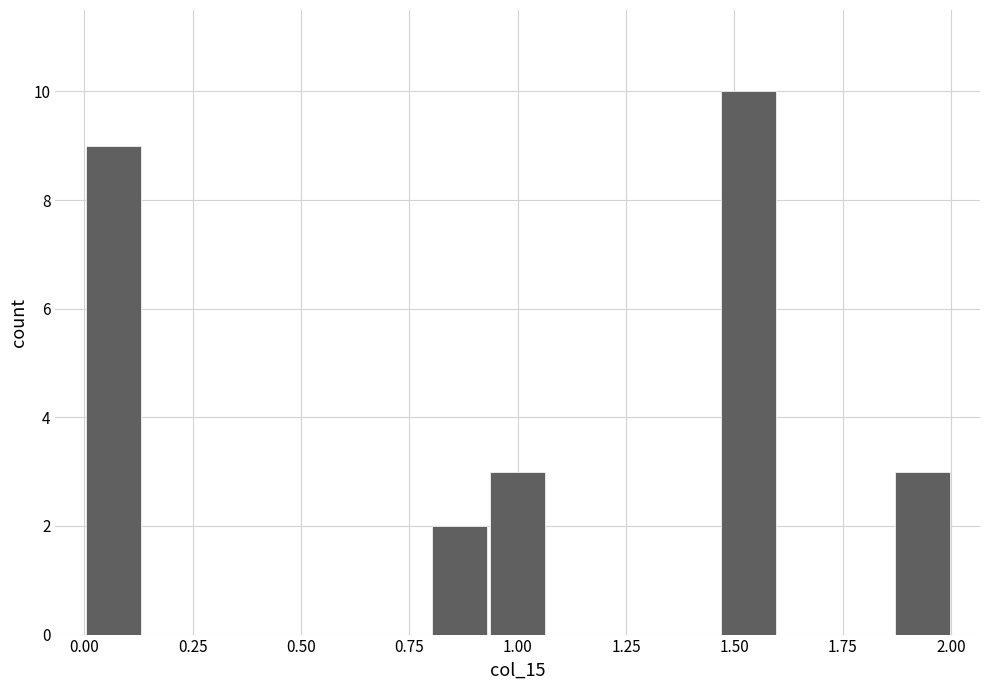

Around what value on the x-axis is the tallest bar? Give the approximate position of its centre, as read against the axis.

1.55